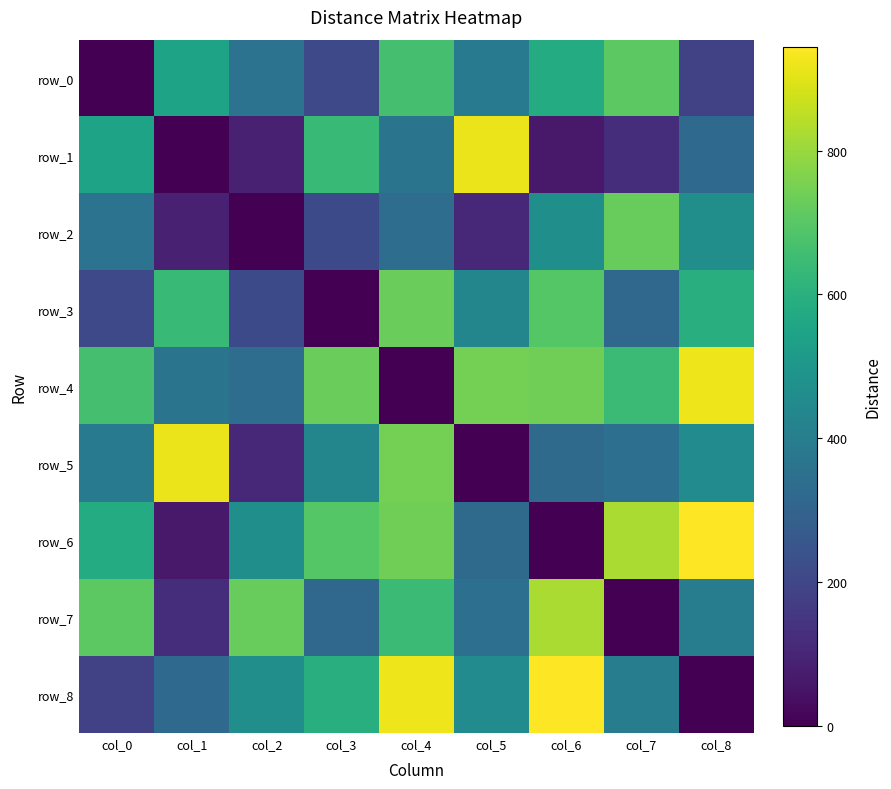

Reading left to right, list all the values displayed in this chart.

row_0: col_0=0	col_1=546	col_2=360	col_3=207	col_4=664	col_5=393	col_6=581	col_7=707	col_8=184
row_1: col_0=546	col_1=0	col_2=85	col_3=640	col_4=365	col_5=917	col_6=63	col_7=123	col_8=322
row_2: col_0=360	col_1=85	col_2=0	col_3=211	col_4=336	col_5=110	col_6=469	col_7=725	col_8=466
row_3: col_0=207	col_1=640	col_2=211	col_3=0	col_4=729	col_5=435	col_6=696	col_7=320	col_8=594
row_4: col_0=664	col_1=365	col_2=336	col_3=729	col_4=0	col_5=746	col_6=740	col_7=642	col_8=919
row_5: col_0=393	col_1=917	col_2=110	col_3=435	col_4=746	col_5=0	col_6=326	col_7=346	col_8=457
row_6: col_0=581	col_1=63	col_2=469	col_3=696	col_4=740	col_5=326	col_6=0	col_7=823	col_8=944
row_7: col_0=707	col_1=123	col_2=725	col_3=320	col_4=642	col_5=346	col_6=823	col_7=0	col_8=401
row_8: col_0=184	col_1=322	col_2=466	col_3=594	col_4=919	col_5=457	col_6=944	col_7=401	col_8=0